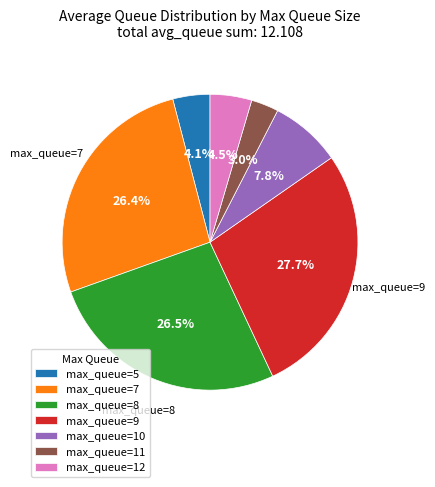

What is the largest slice in the pie chart?

max_queue=9